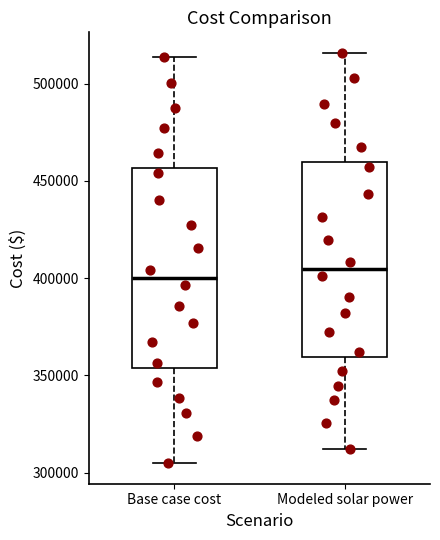

Where does the median line of the box for Base case cost sit on the y-axis? The values are not printed on the chart, so give them approximately, as read against the axis.

400000